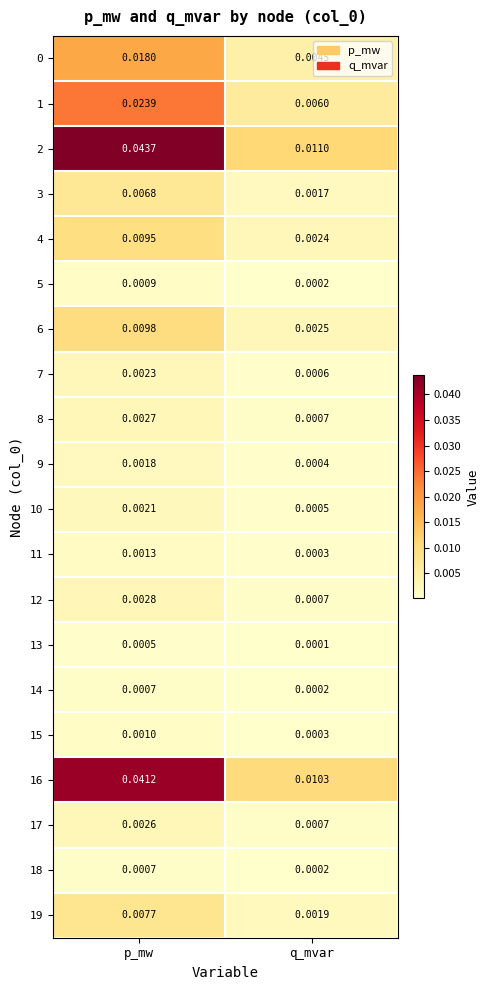

Which series changed the most between p_mw and q_mvar?

2